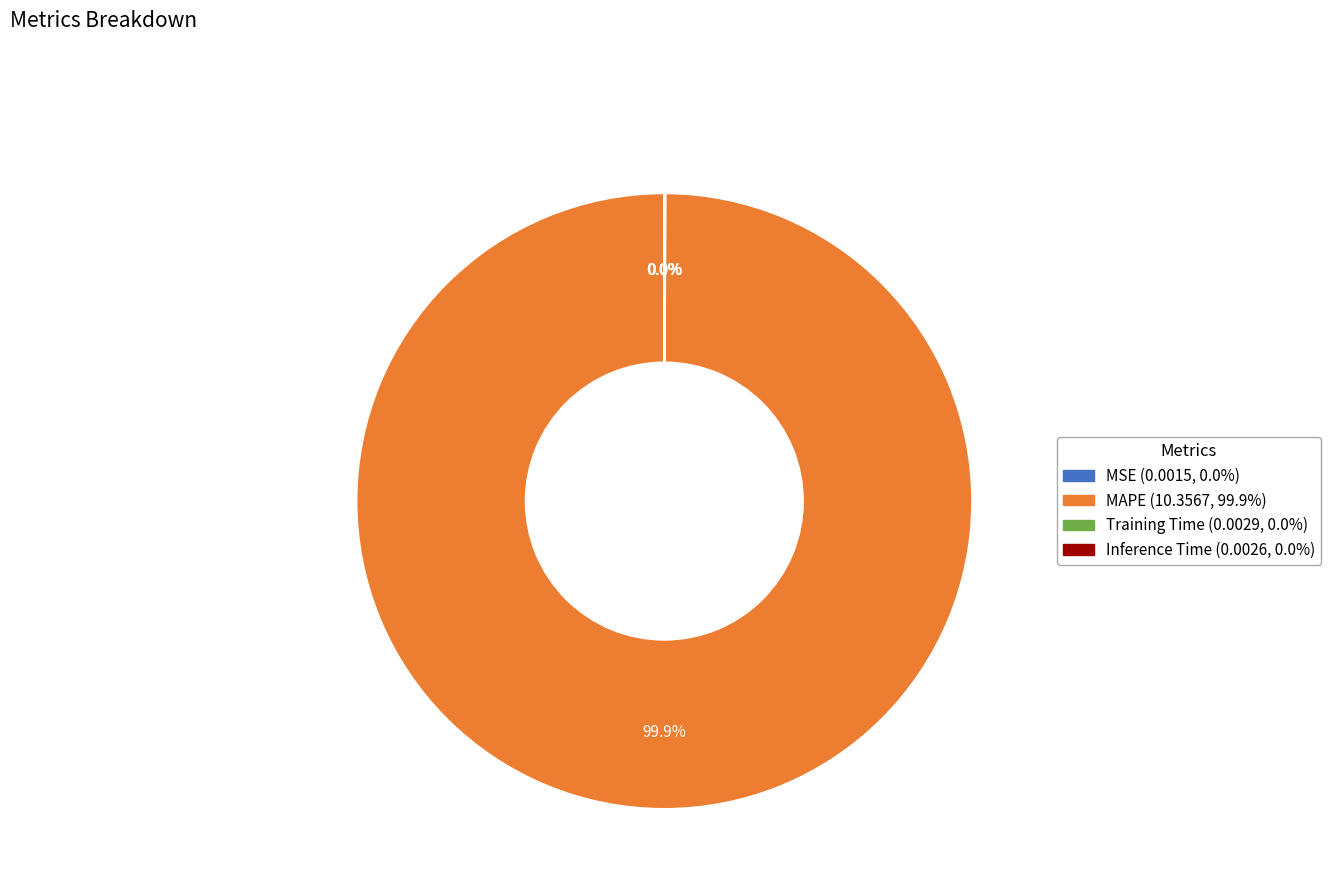

Which category has the biggest portion of the pie?

MAPE